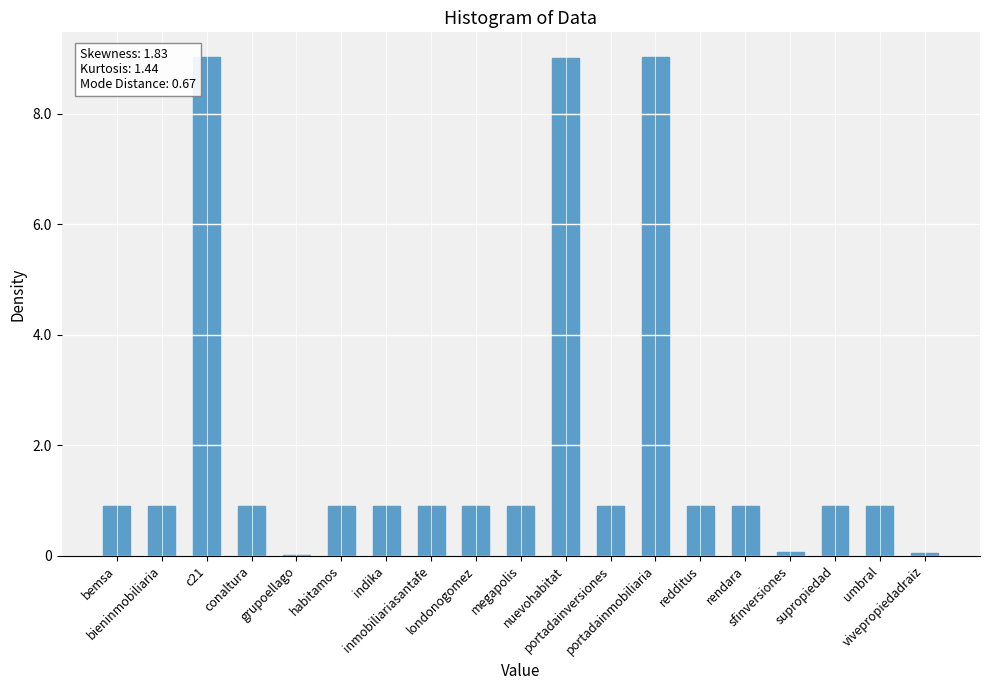

Rank the categories by value from highest to lowest.

portadainmobiliaria, c21, nuevohabitat, rendara, redditus, bieninmobiliaria, megapolis, supropiedad, conaltura, indika, umbral, portadainversiones, londonogomez, inmobiliariasantafe, habitamos, bemsa, sfinversiones, vivepropiedadraiz, grupoellago